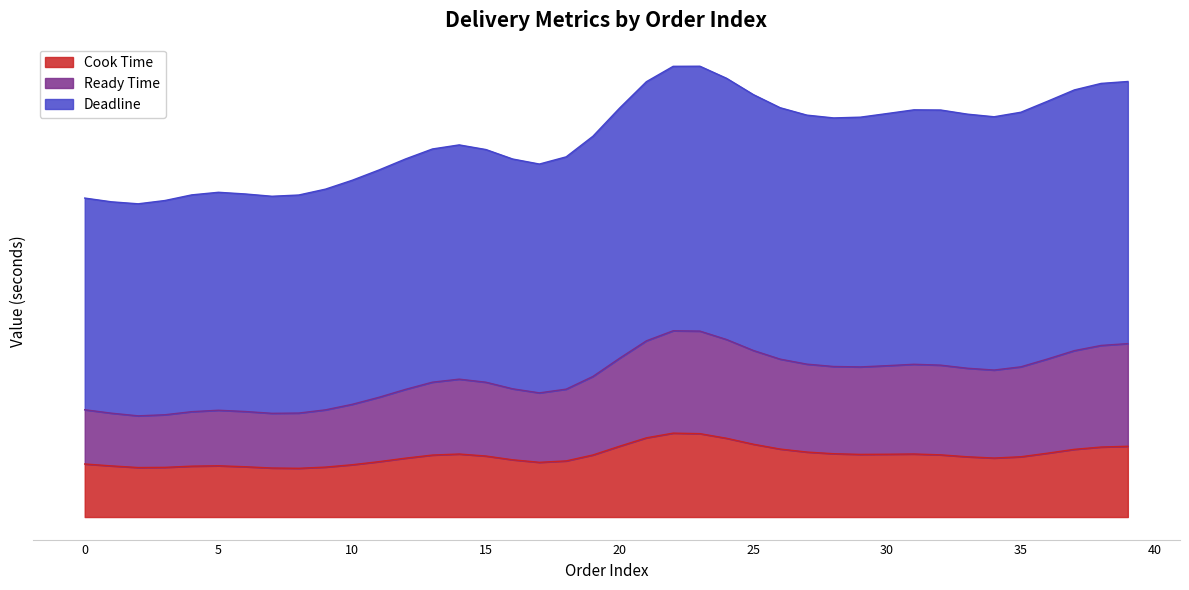

True or false: Deadline and Cook Time cross at least once.

False